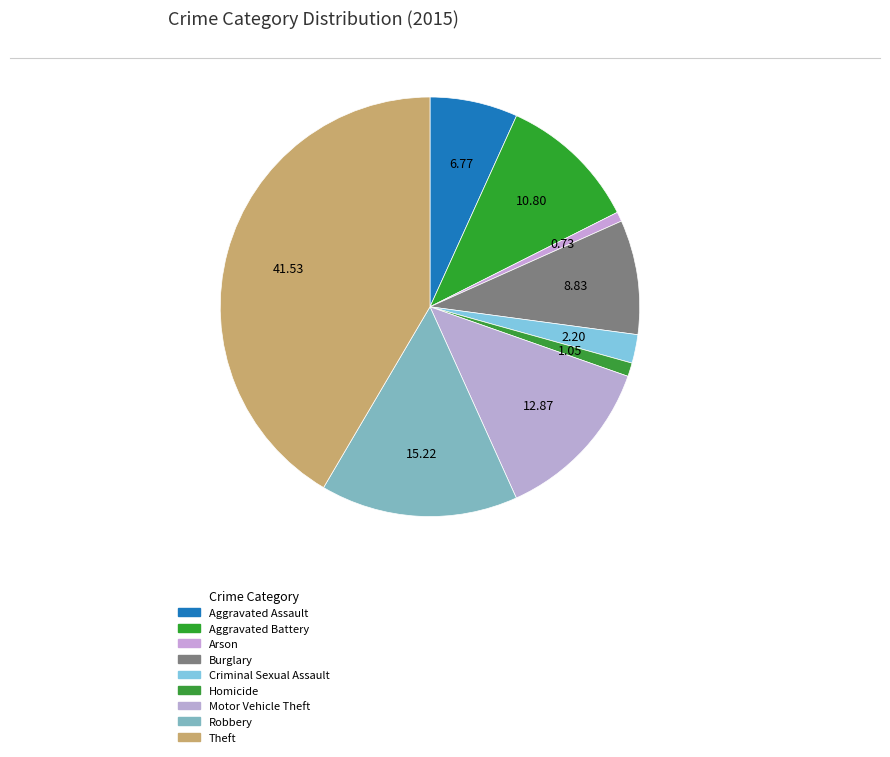

Combined, what portion of the pie is Burglary and Theft?

50.4%